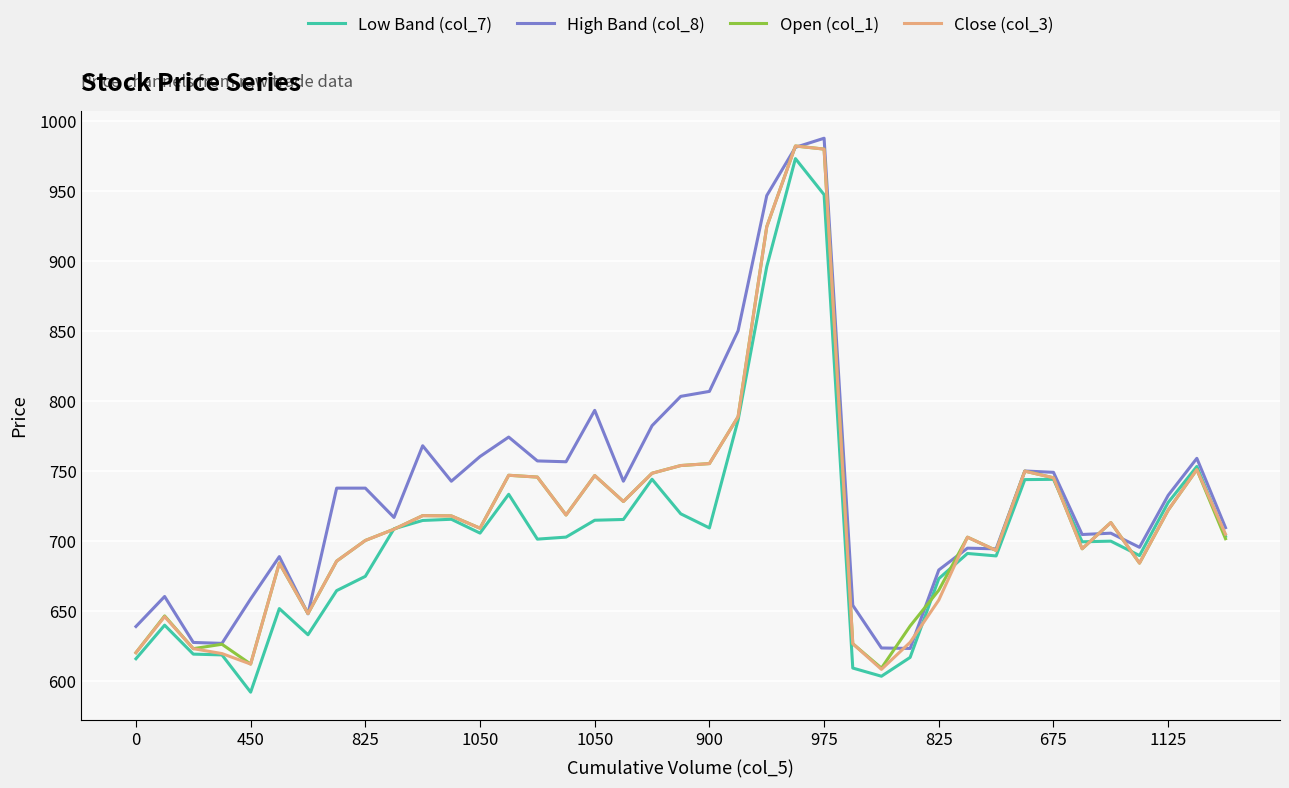

Which series has the largest total across all categories?

High Band (col_8)